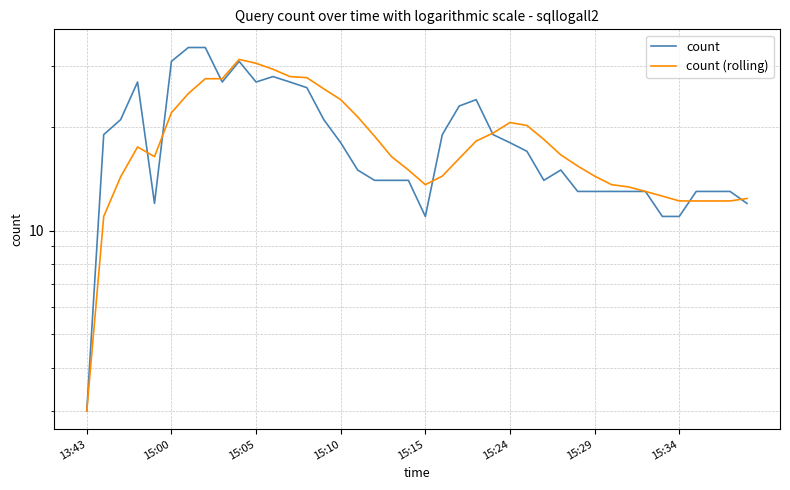

Rank the series at 12 from highest to lowest value.

count (rolling), count